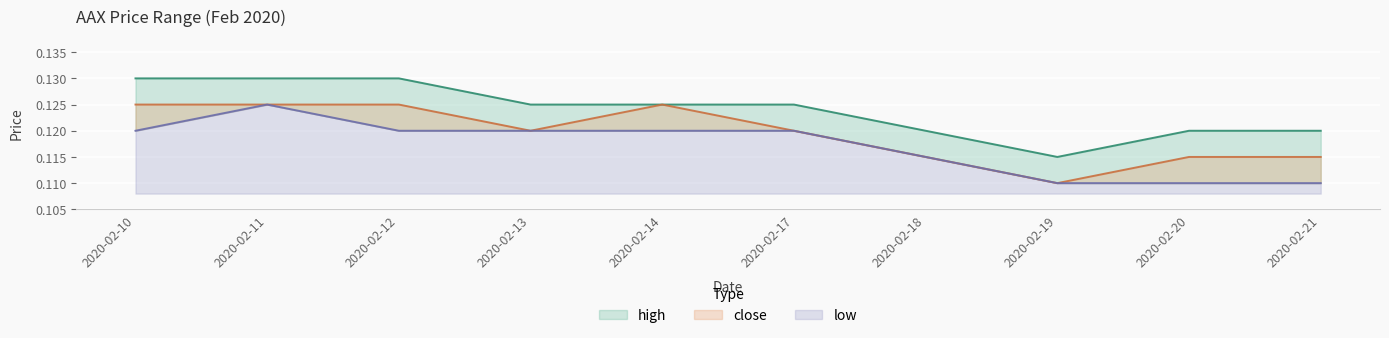

Which series has the largest total across all categories?

high